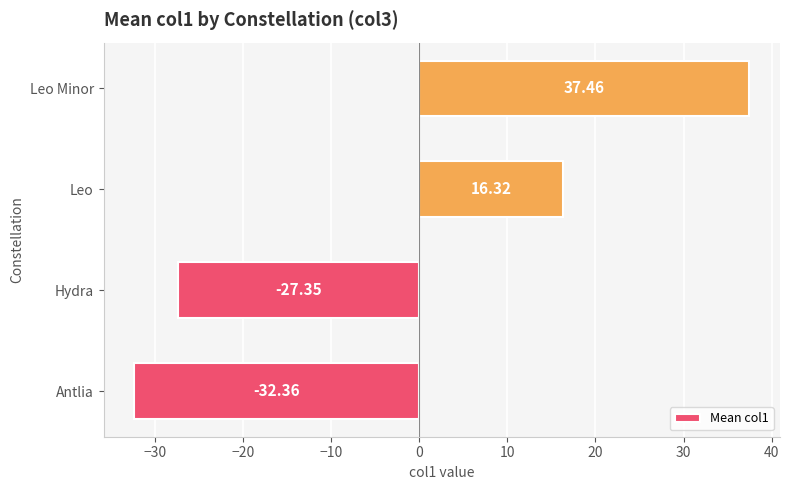

List the labels in order of value, smallest first.

Antlia, Hydra, Leo, Leo Minor